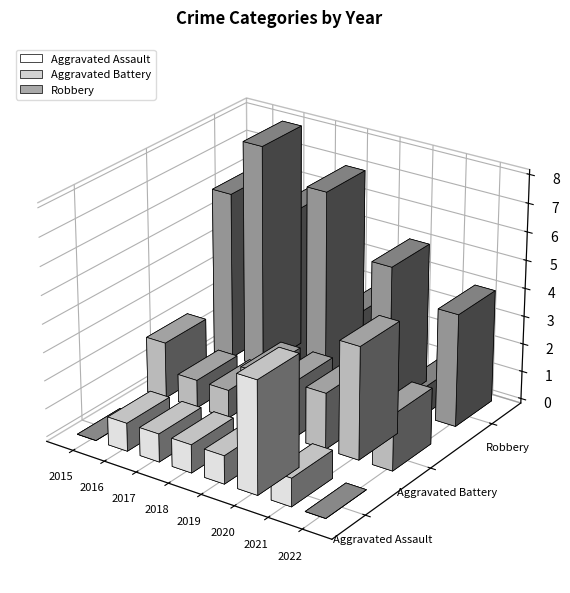

Reading right to left, what are all the values shown in this chart?

Aggravated Assault: 0	1	4	1	1	1	1	0
Aggravated Battery: 2	4	2	2	2	1	1	2
Robbery: 4	1	5	3	7	6	8	6